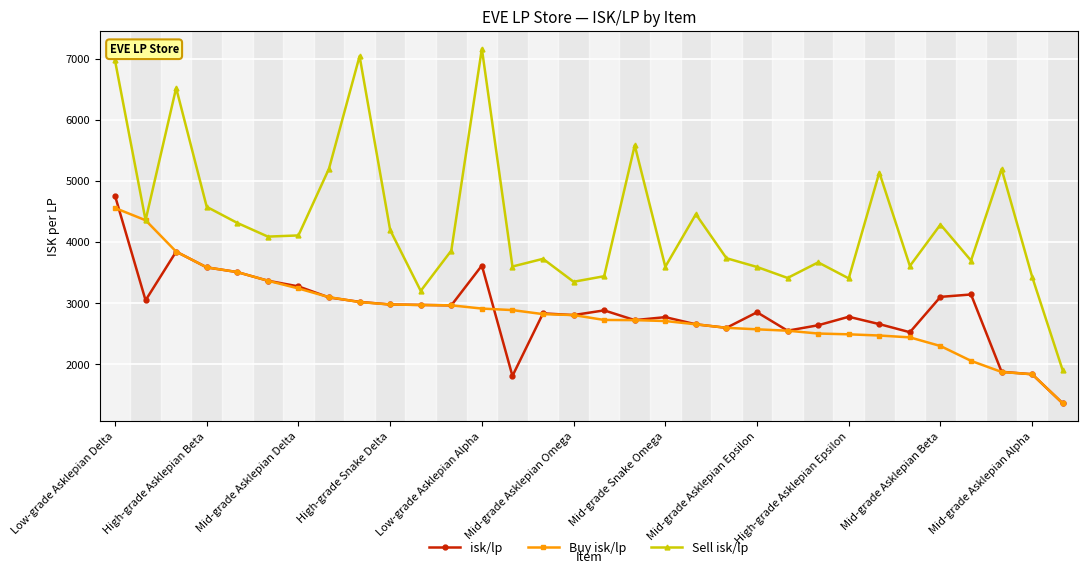

True or false: Sell isk/lp and isk/lp cross at least once.

False